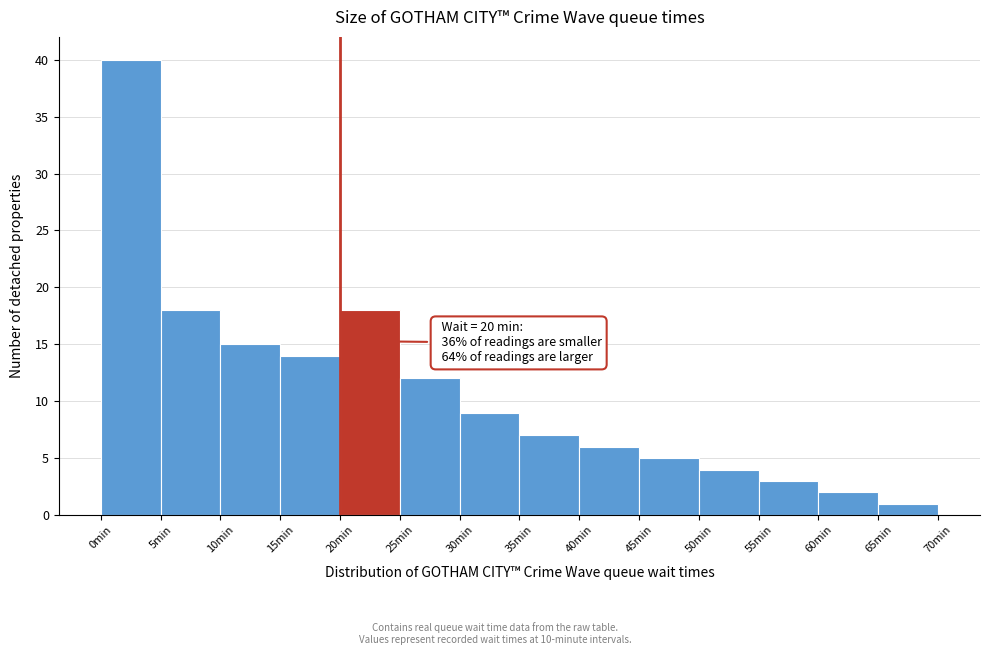

Which range on the x-axis has the tallest bar?

0 to 5